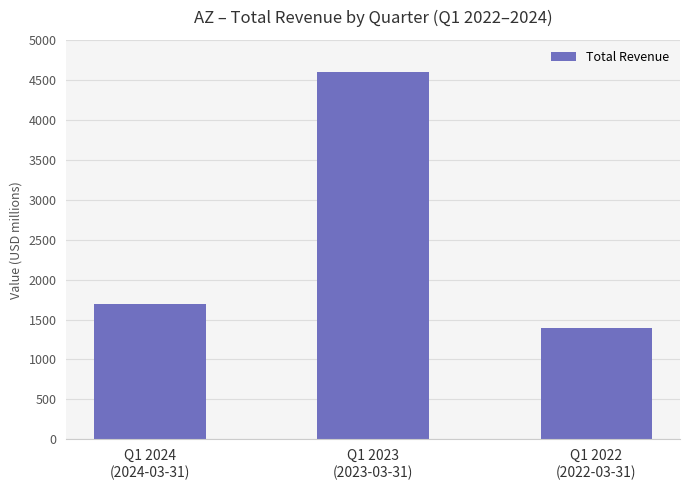

At which category does the chart reach its peak across all series?

Q1 2023
(2023-03-31)